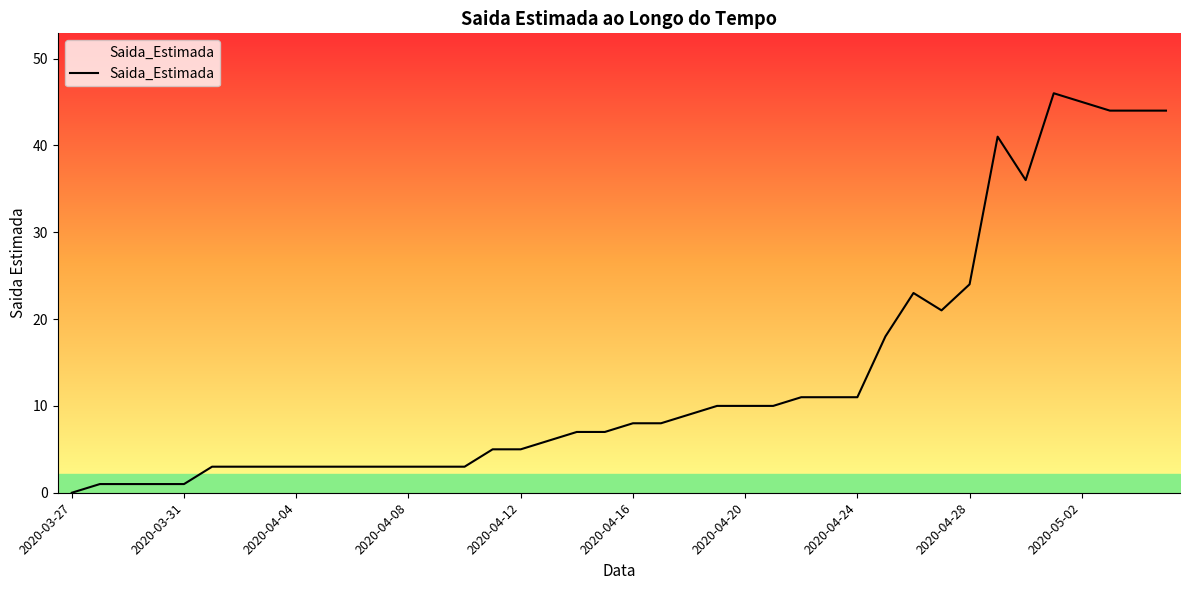

Count the number of categories in the chart.

40